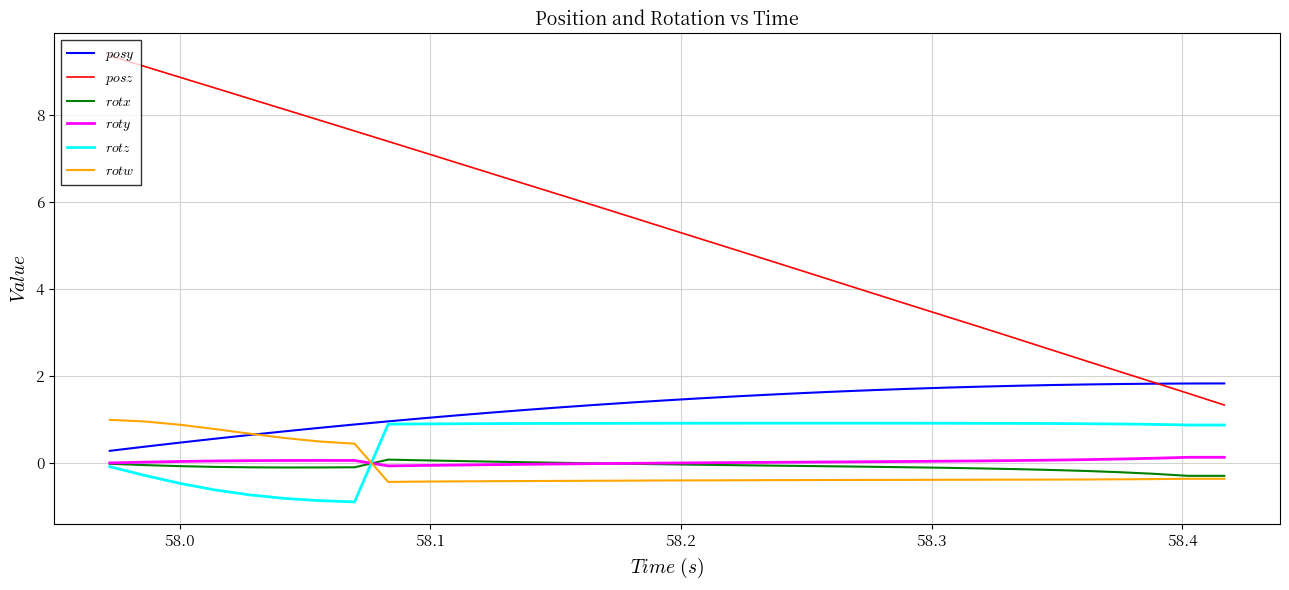

True or false: $rotx$ and $posy$ intersect in this chart.

False